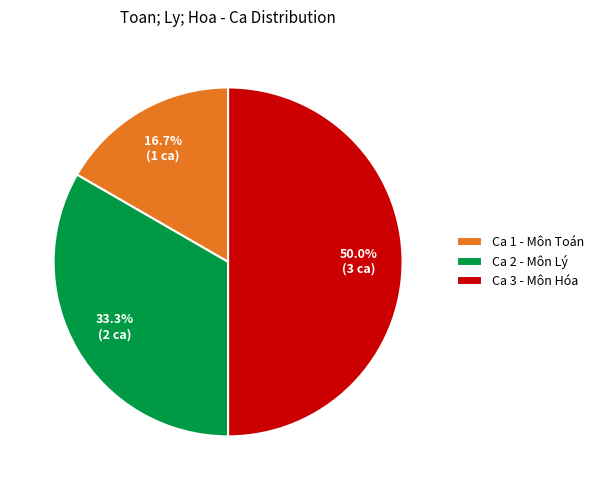

What is the largest slice in the pie chart?

Ca 3 - Môn Hóa